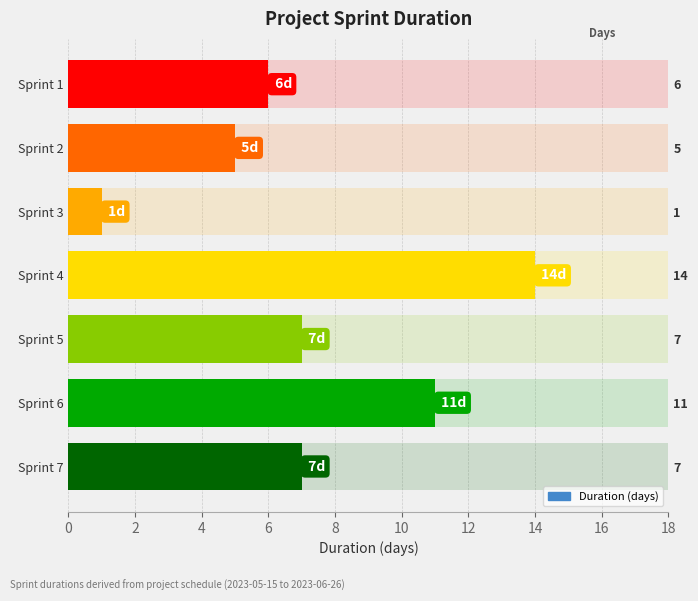

Count the number of data series in this chart.

1